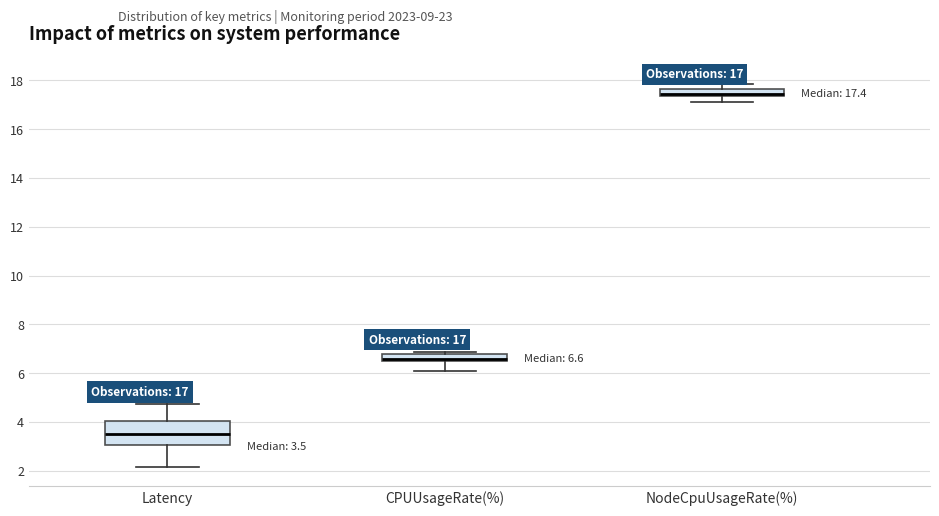

Which box is the tallest, from its lower edge to its upper edge?

Latency